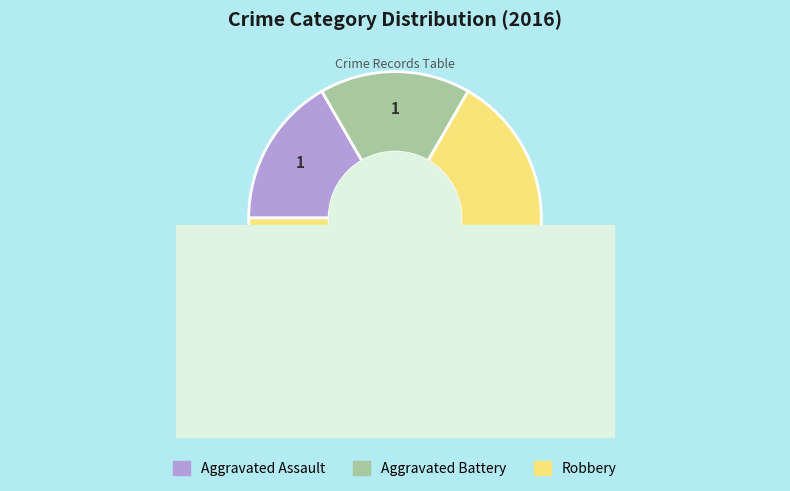

What percentage is NOT represented by Robbery?

33.3%